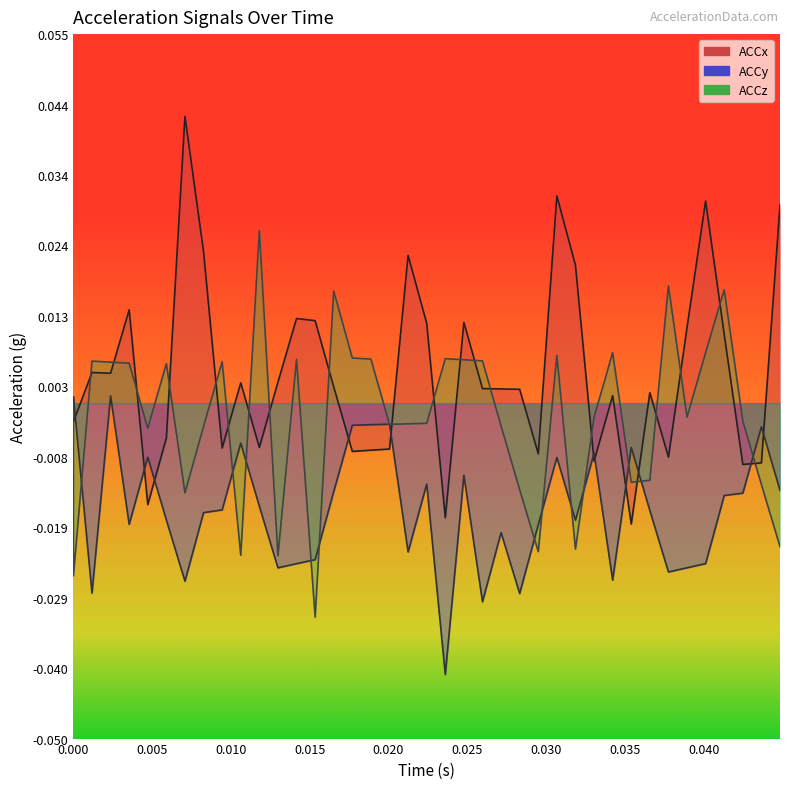

How many data points in ACCy are less than 0?

37